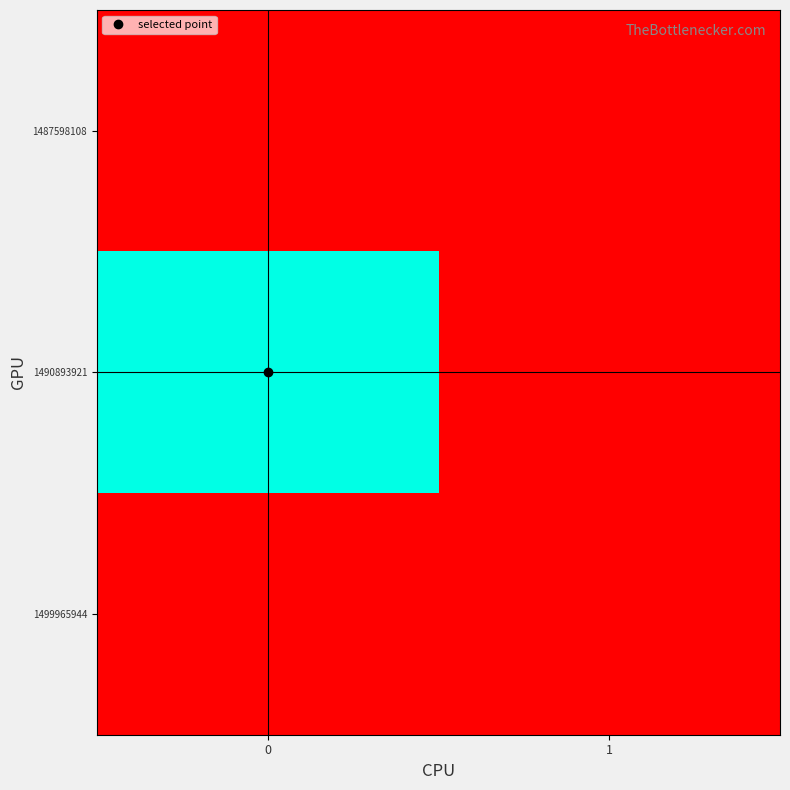

List the series in order of their peak value, highest first.

1490893921, 1487598108, 1499965944